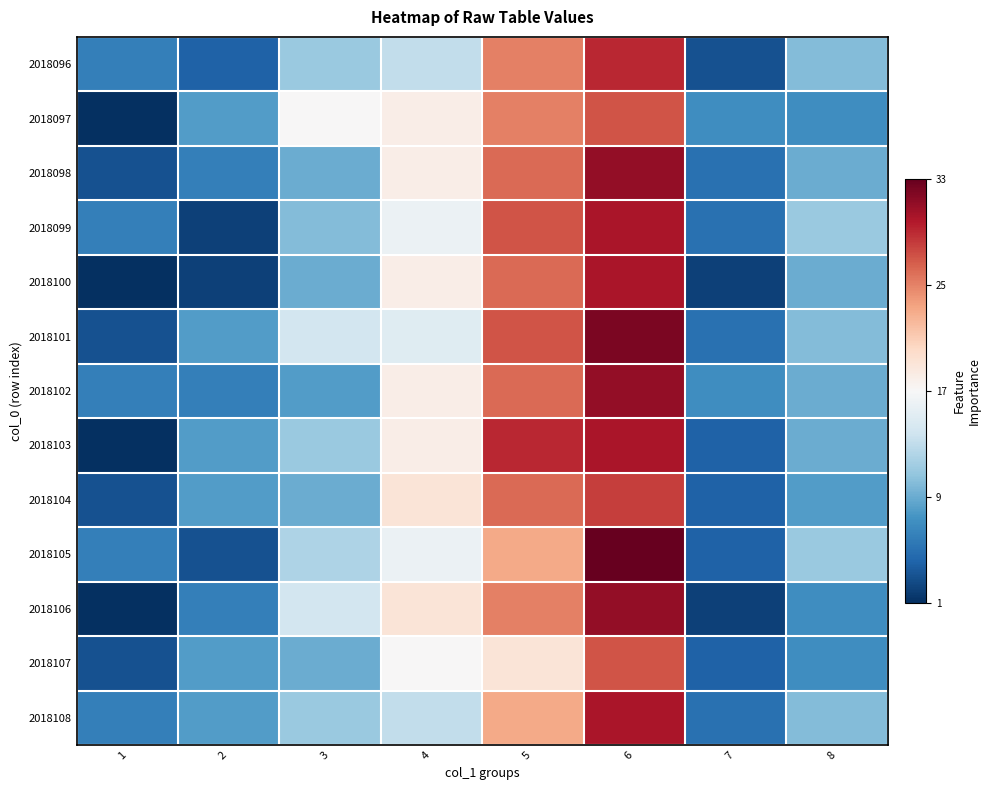

Which label corresponds to the smallest value in the chart?

1